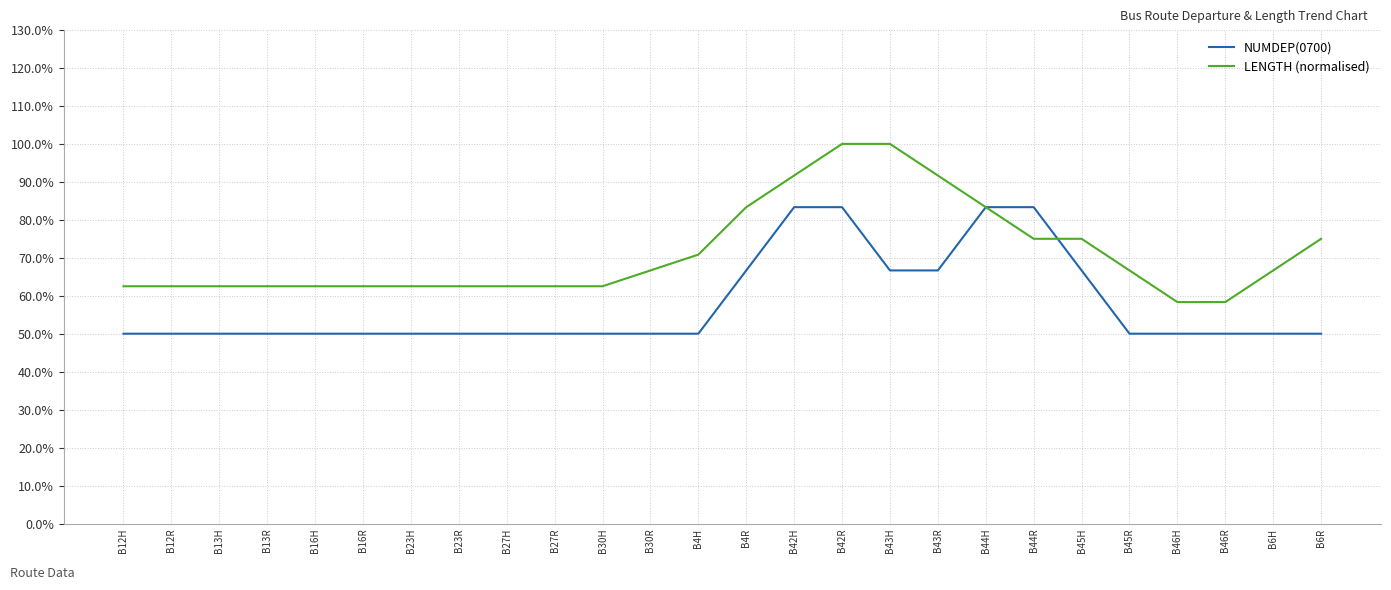

Which series has the largest total across all categories?

LENGTH (normalised)